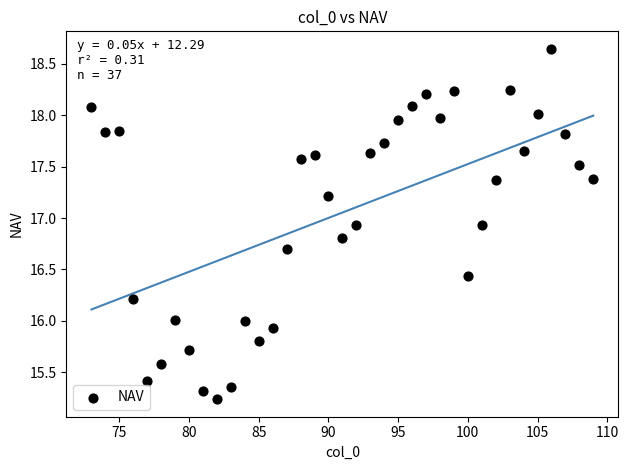

What is the range of X values (max minus min)?

36.0